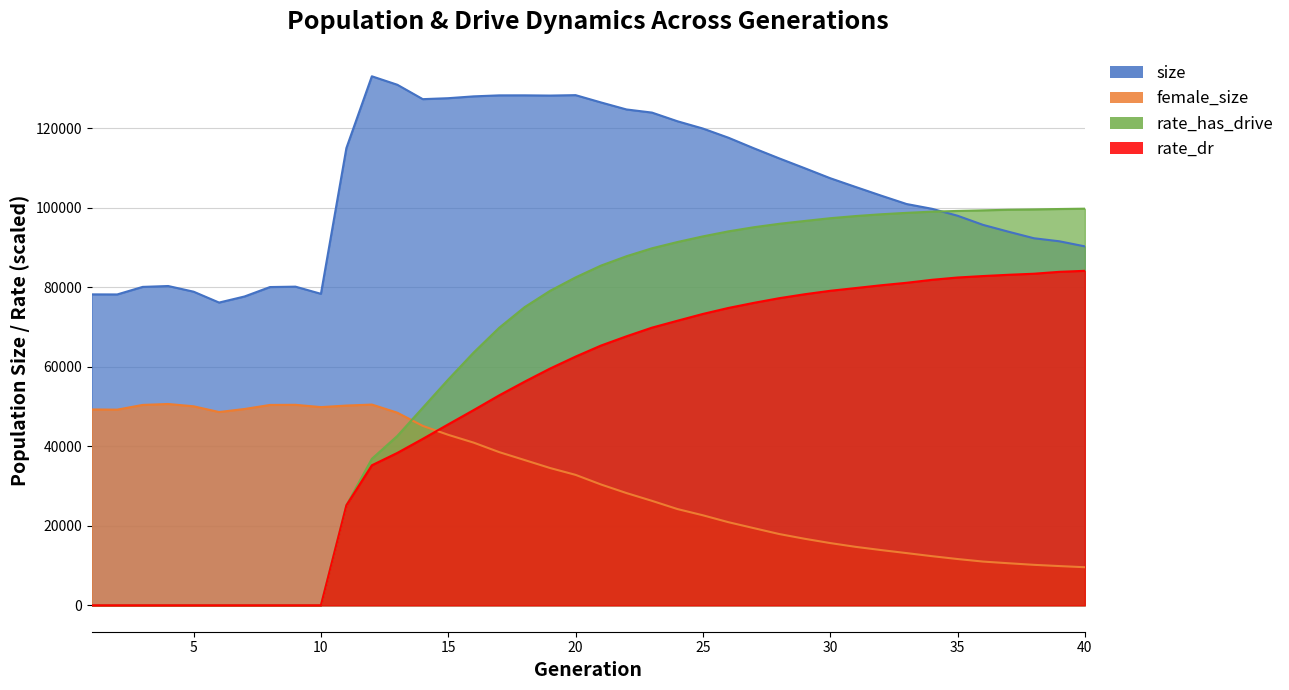

Where does the female_size series first go above 32818?

1